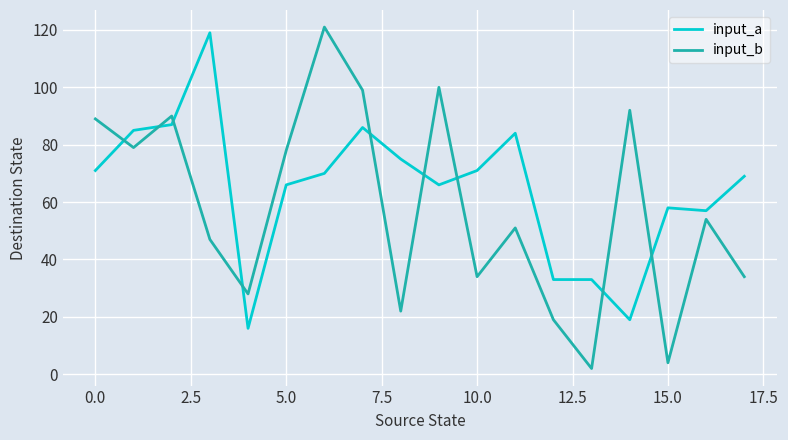

Which series has the largest total across all categories?

input_a